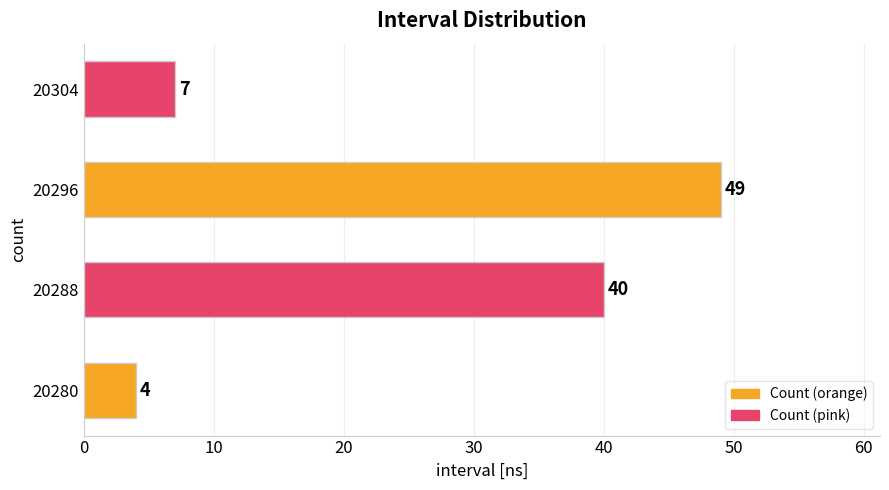

What is the change in value from 20288 to 20296?

+9